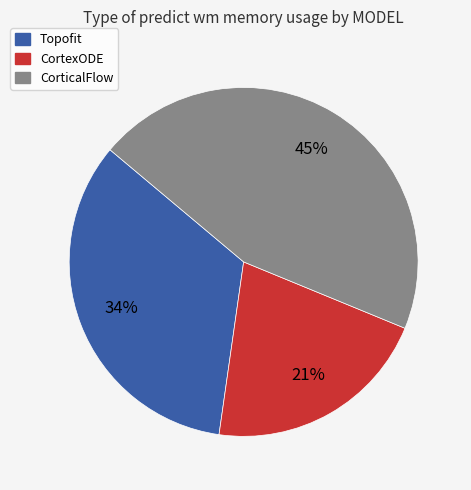

Is there a majority slice in this chart?

No